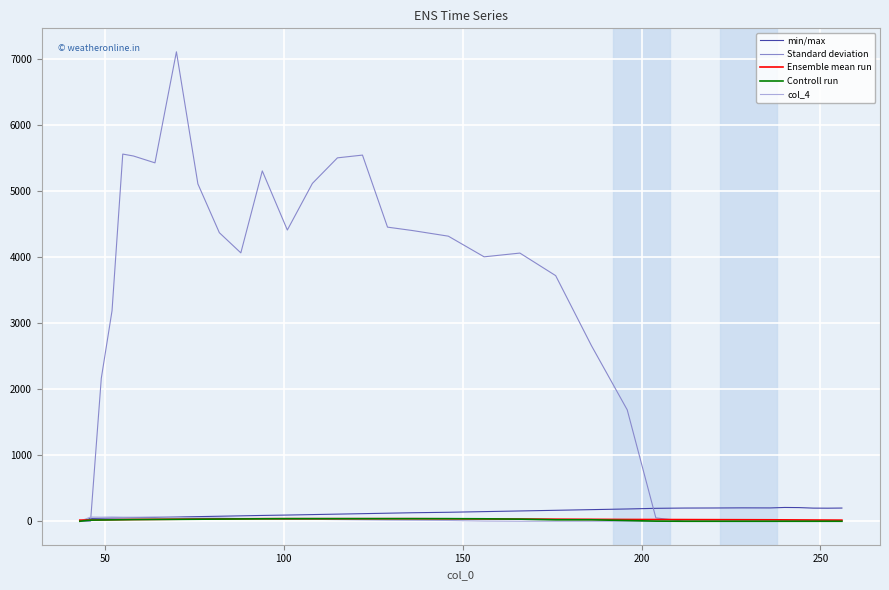

Which series has the widest spread of values?

Standard deviation